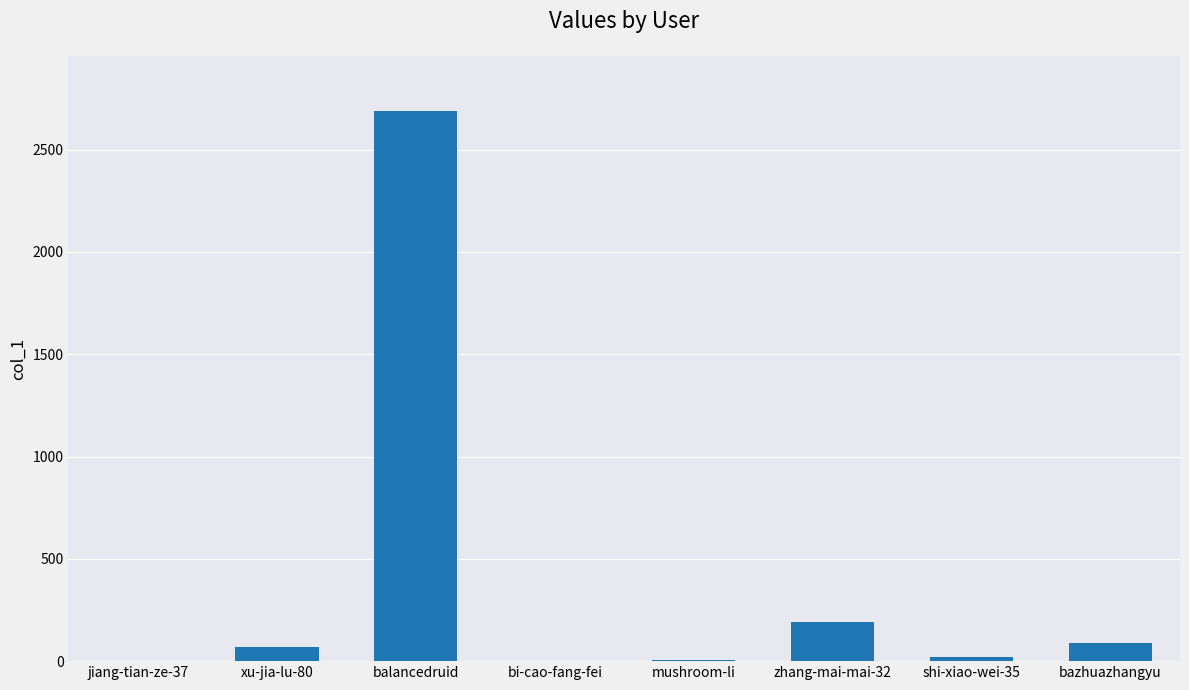

Which label corresponds to the largest value in the chart?

balancedruid